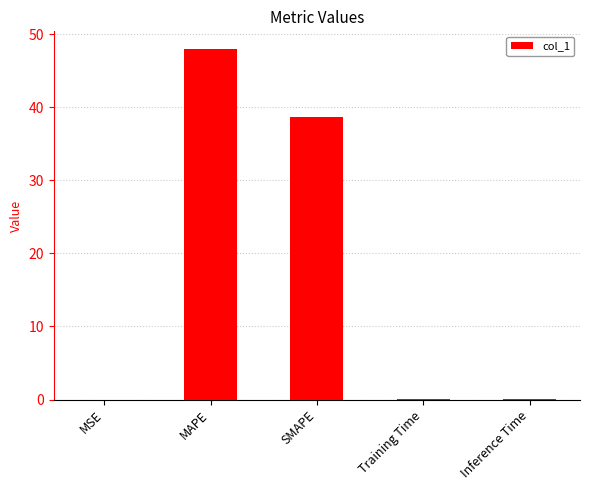

True or false: the data shows 57.9 at SMAPE.

False